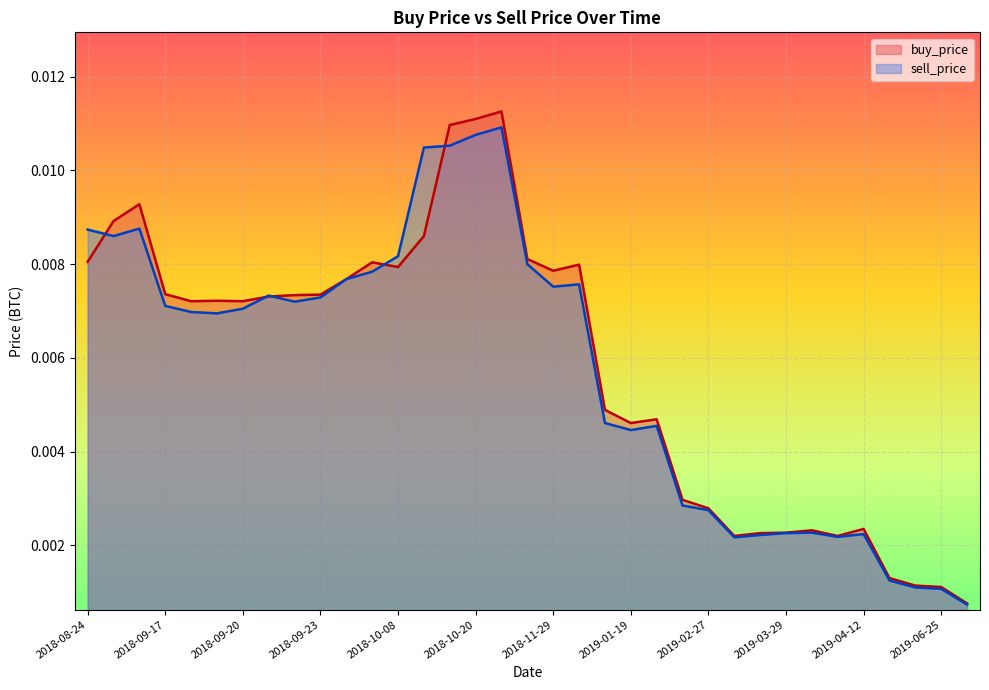

True or false: sell_price and buy_price intersect in this chart.

True